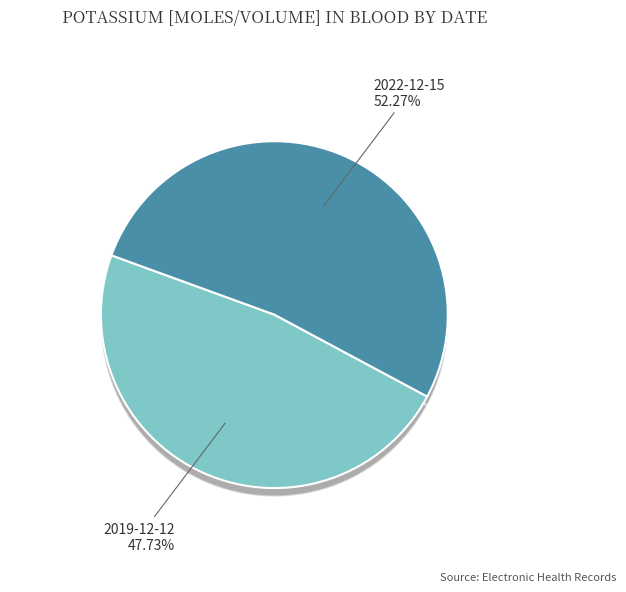

Is there any slice that represents more than half of the pie?

Yes